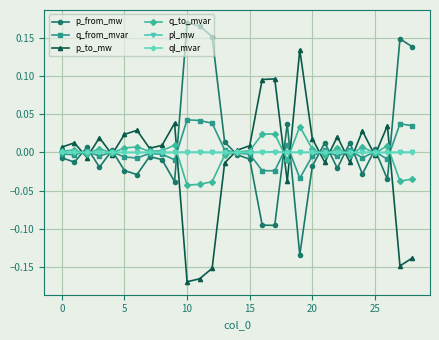

True or false: pl_mw has more than 1 points higher than both neighbors.

True